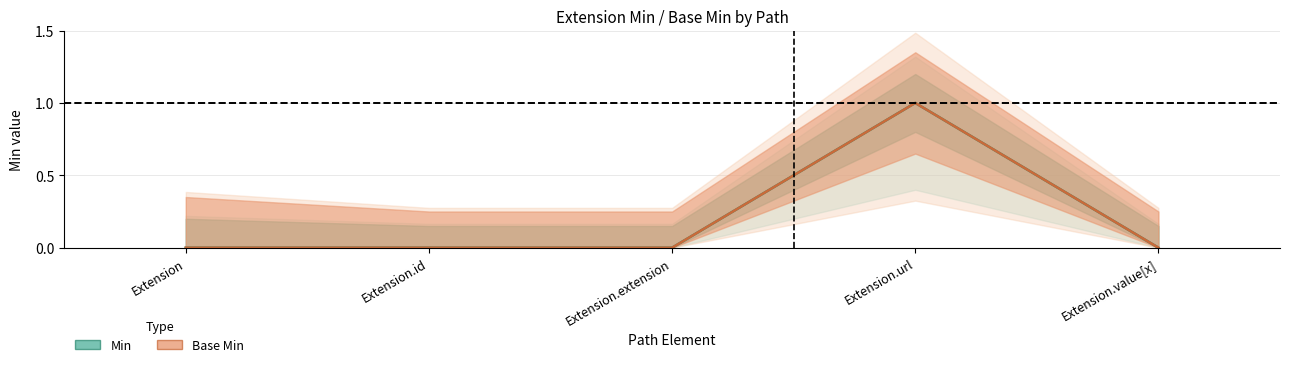

True or false: Base Min (center) and Min (center) intersect in this chart.

False